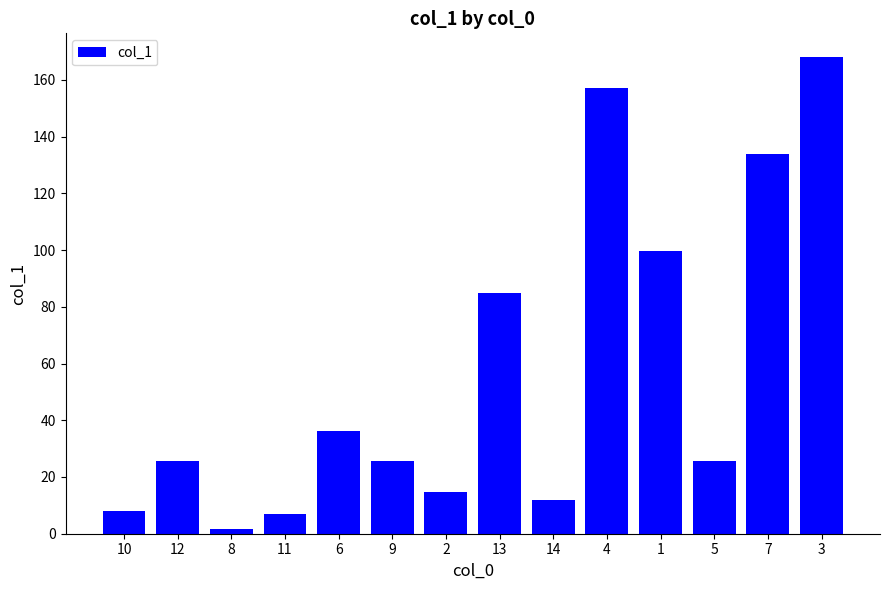

The chart shows a value of 25.7 at 12. True or false?

True